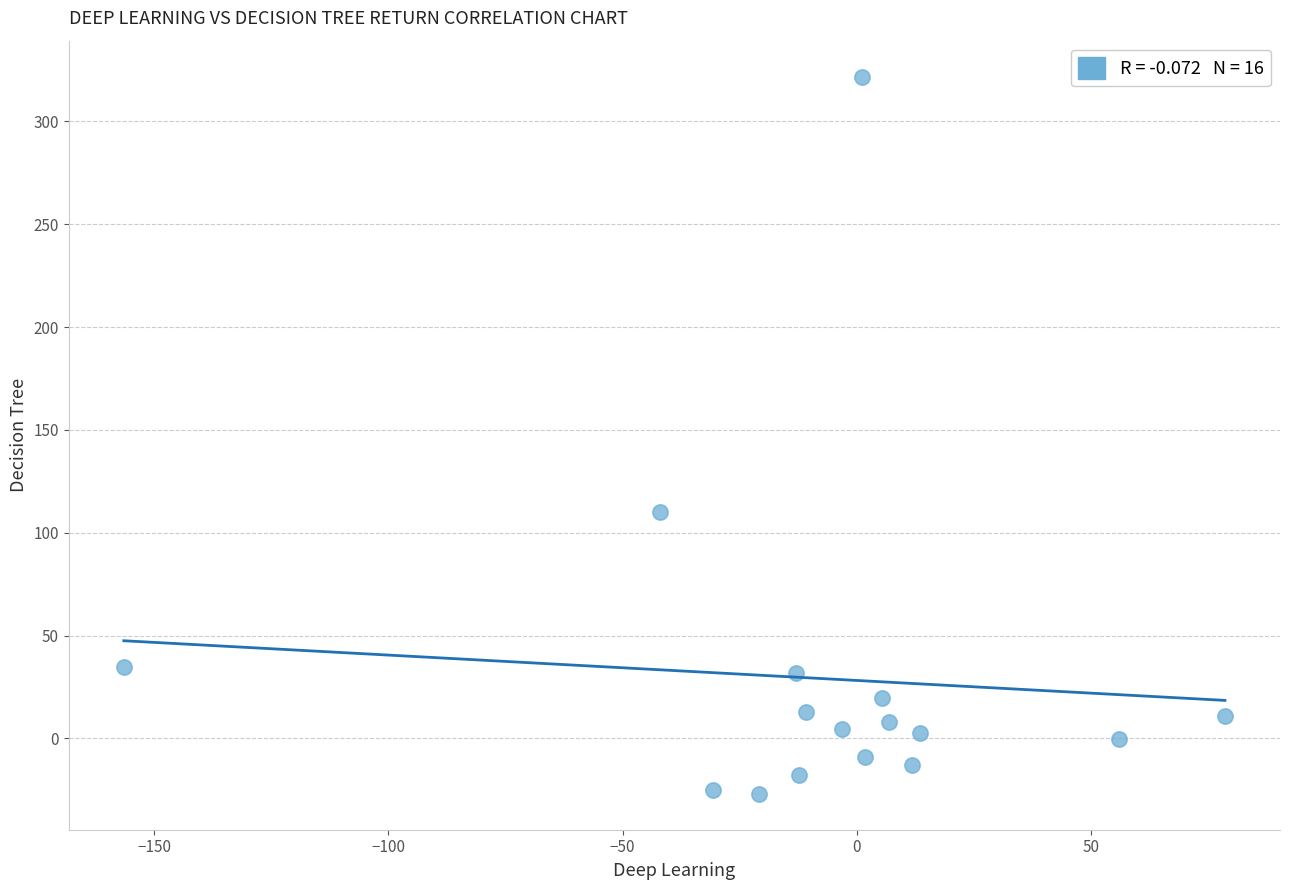

What Y value in the scatter plot is closest to 147?

110.3